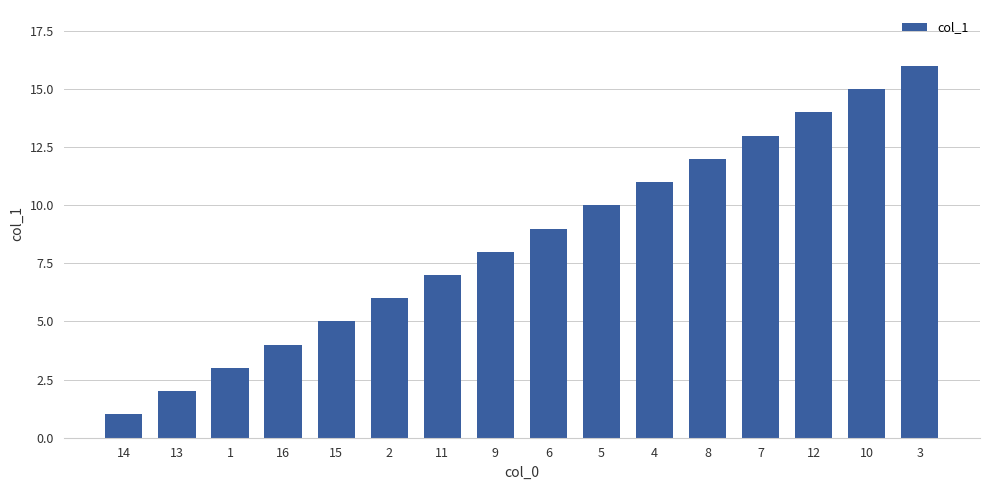

True or false: the data shows 17 at 7.

False